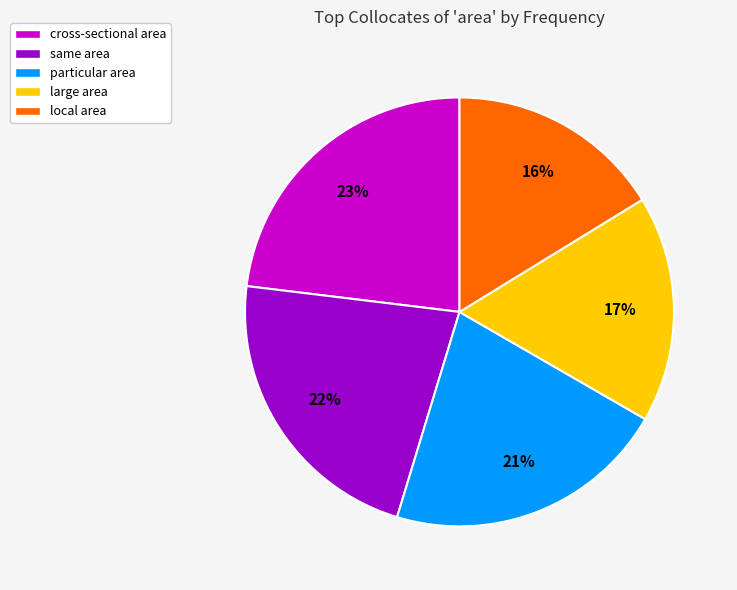

What is the ratio of the value at cross-sectional area to the value at particular area?

1.1